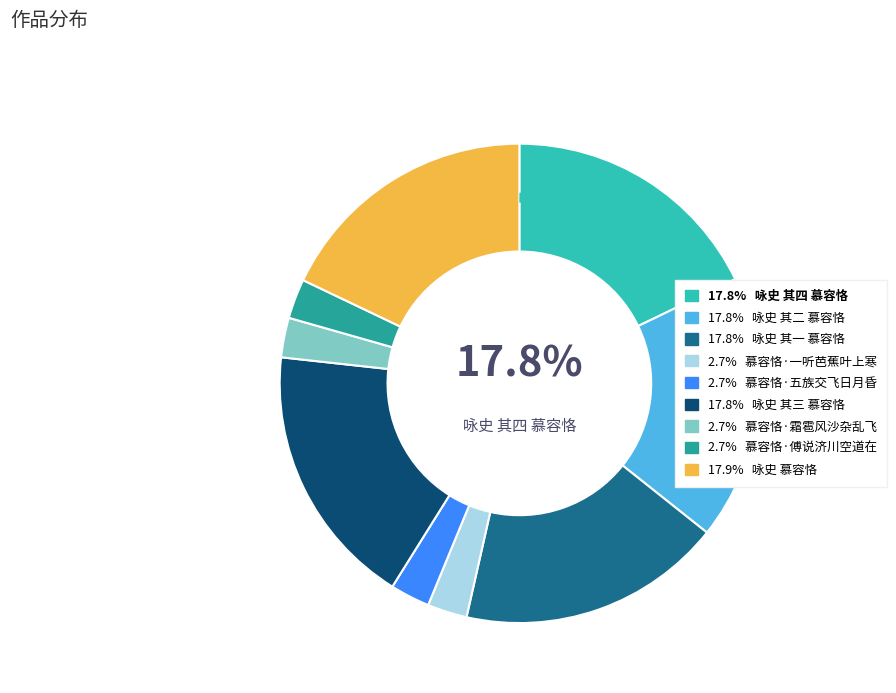

Is there a majority slice in this chart?

No